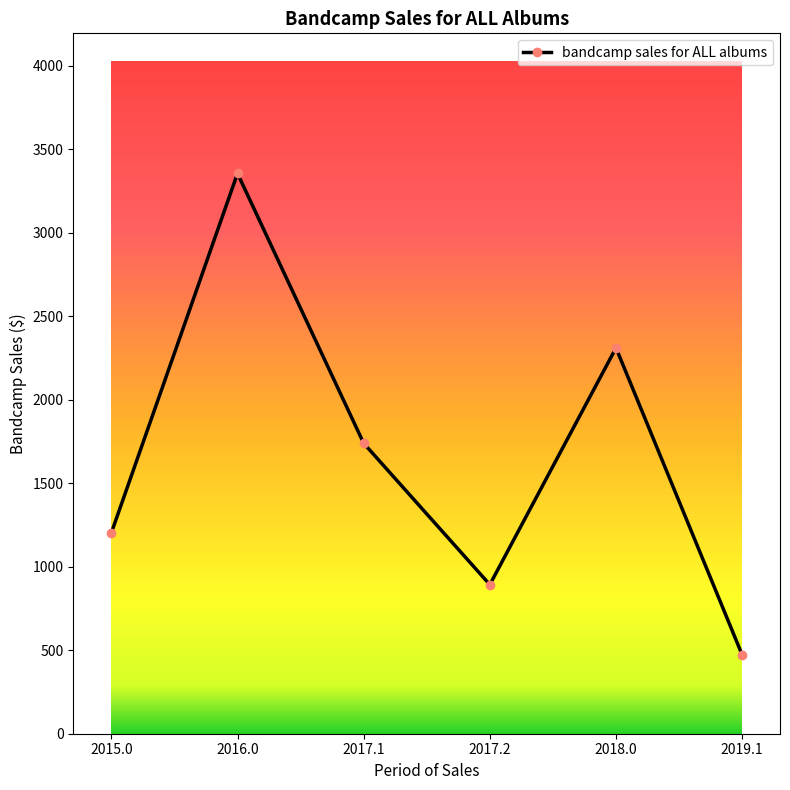

What is the value of the 2nd point from the left?

3355.6